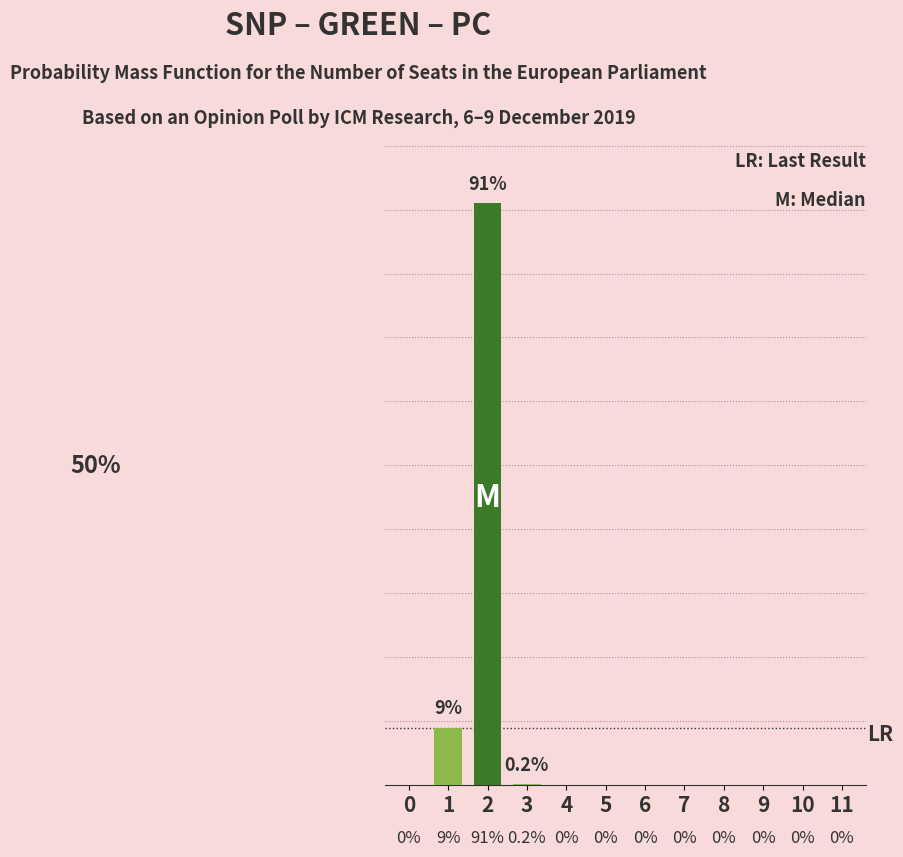

What is the difference between the maximum and second lowest values?

91.0